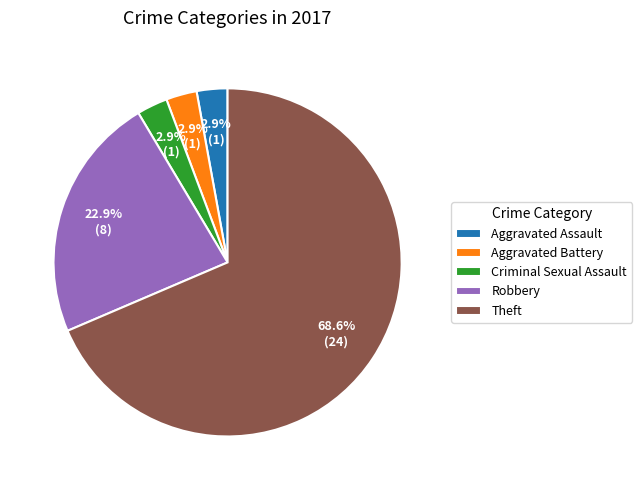

Between Theft and Criminal Sexual Assault, which is larger?

Theft